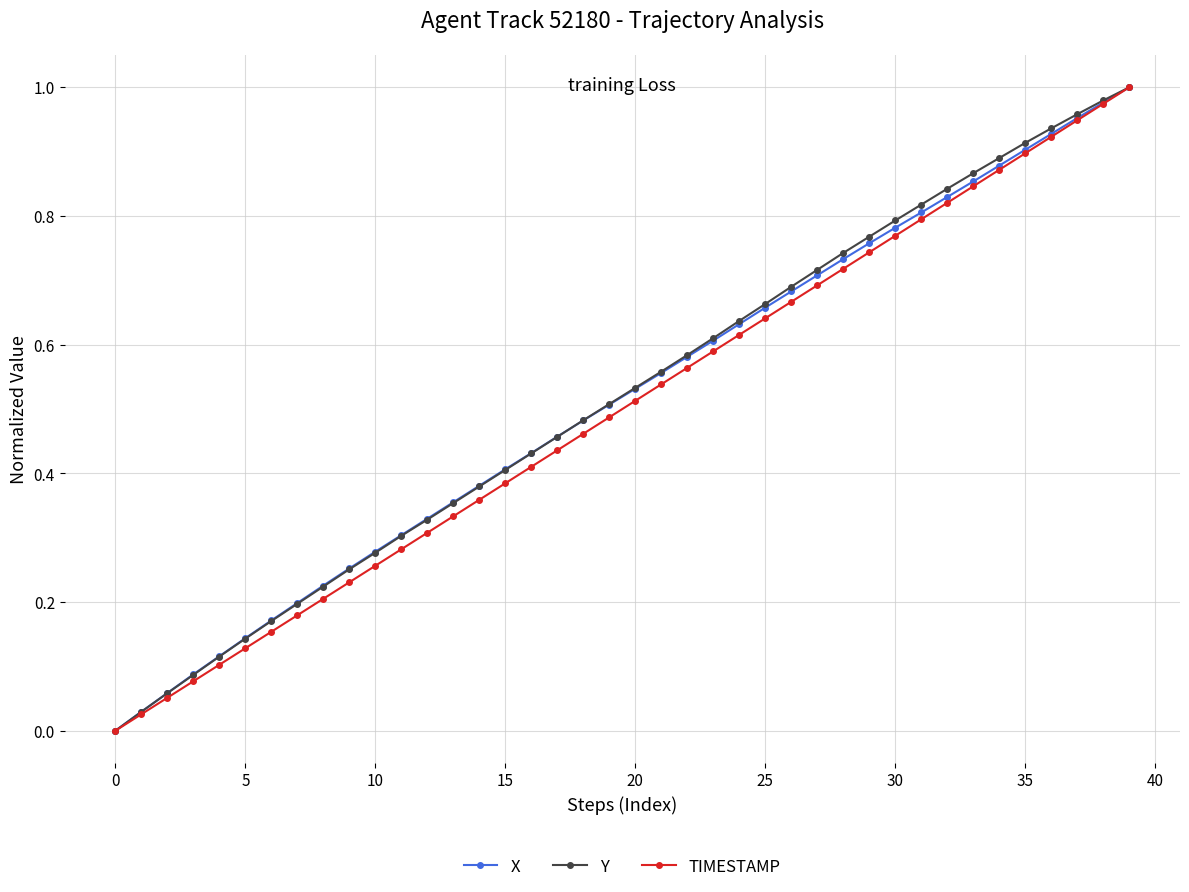

True or false: TIMESTAMP has more than 1 interior local peaks.

False